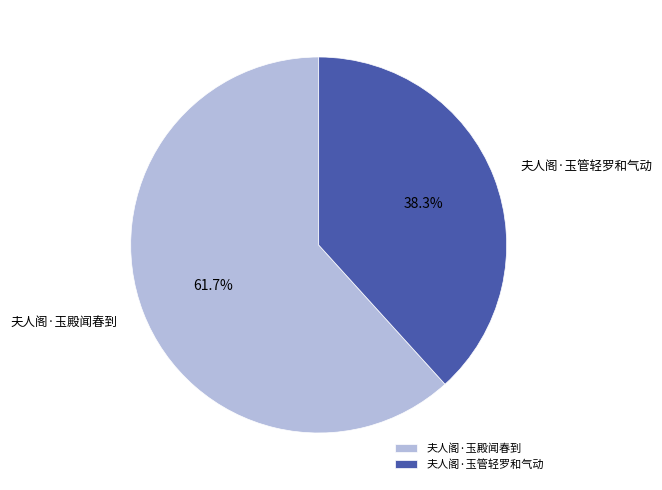

To the nearest percent, what is the difference between the largest and smallest slice percentages?

23%